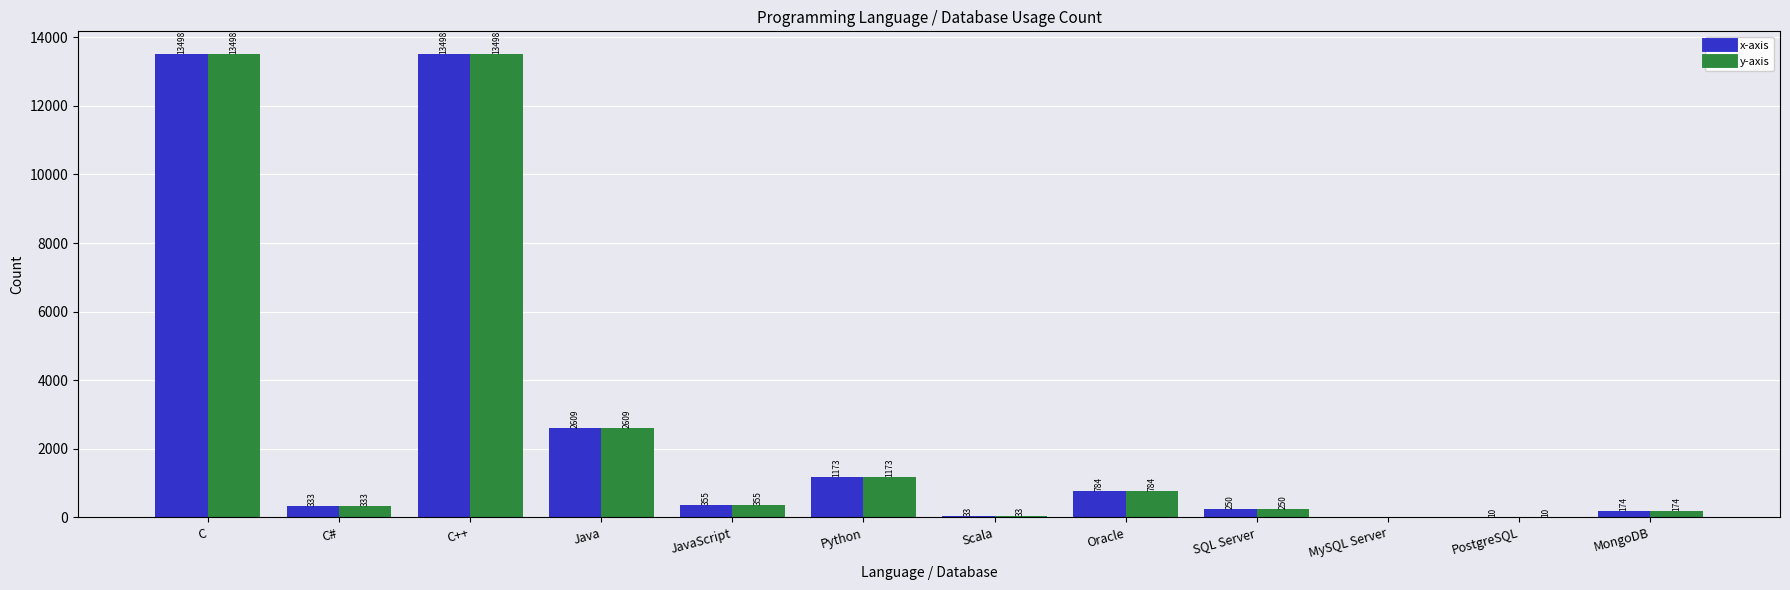

How many series are shown in this chart?

2